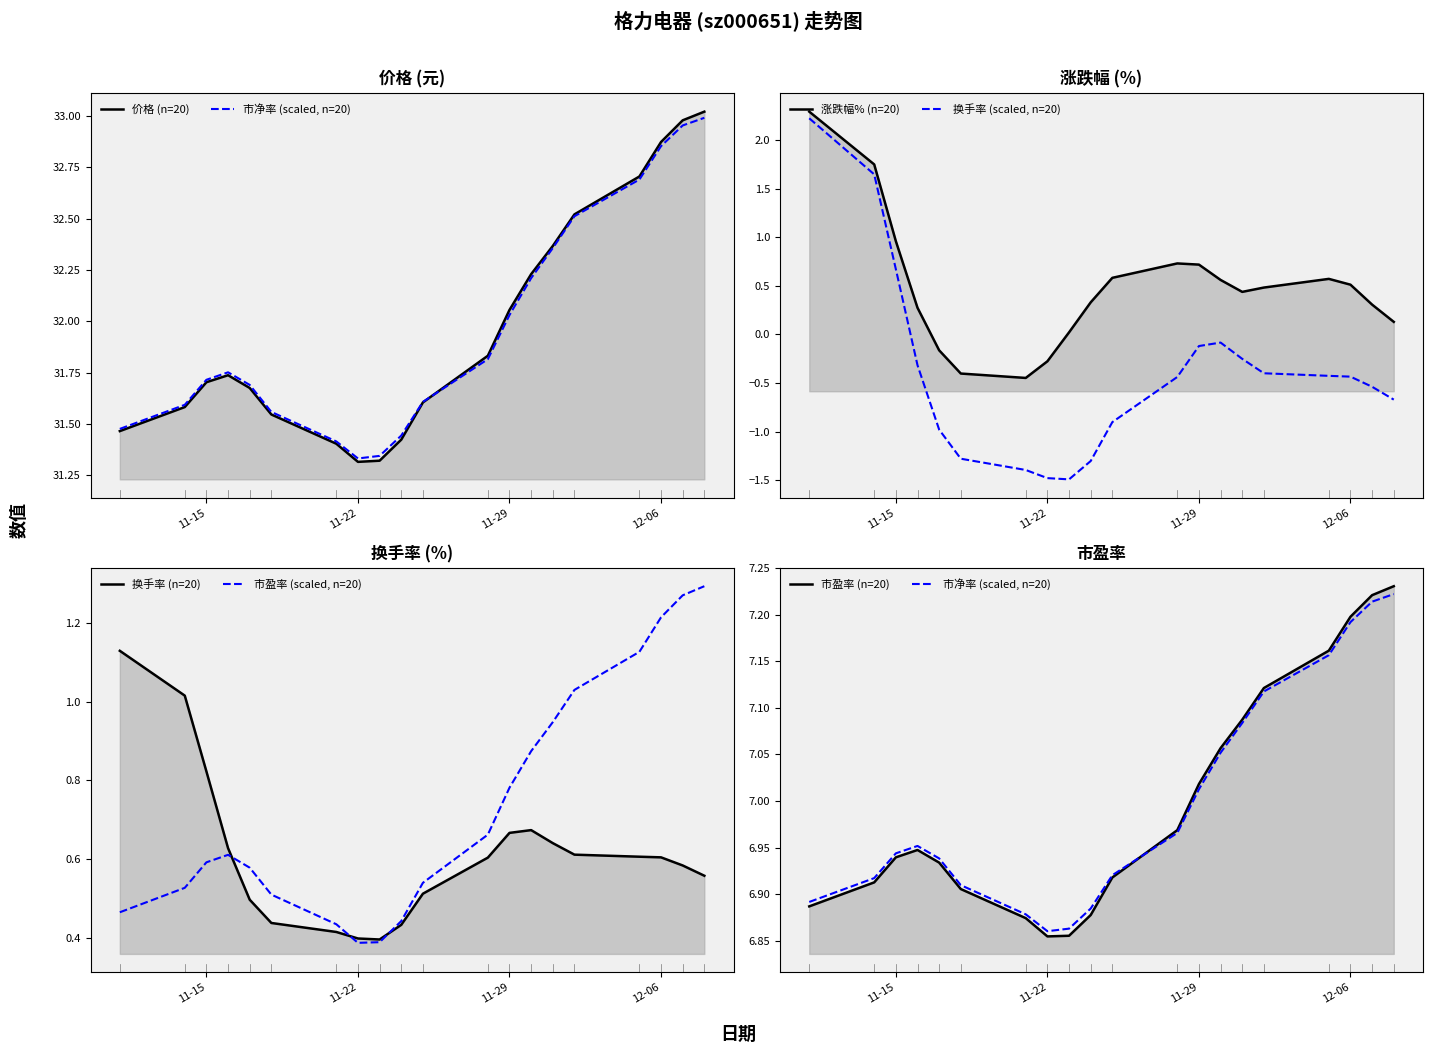

Does the chart display data point markers on the line(s)?

No